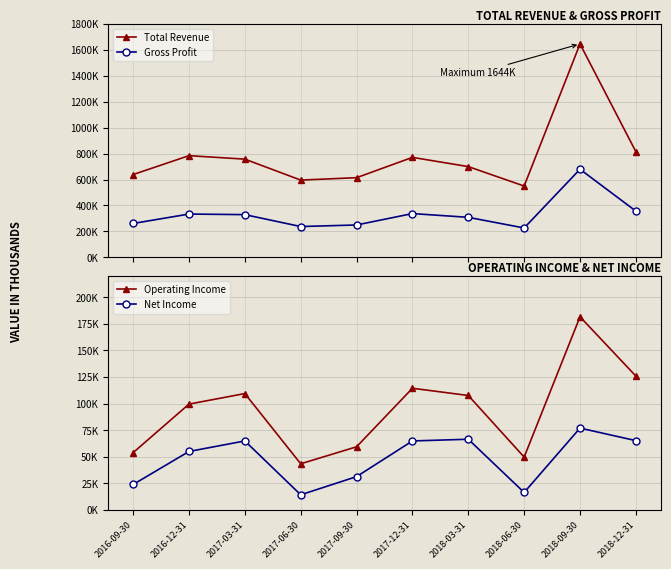

What is the maximum value for Total Revenue?

1644700